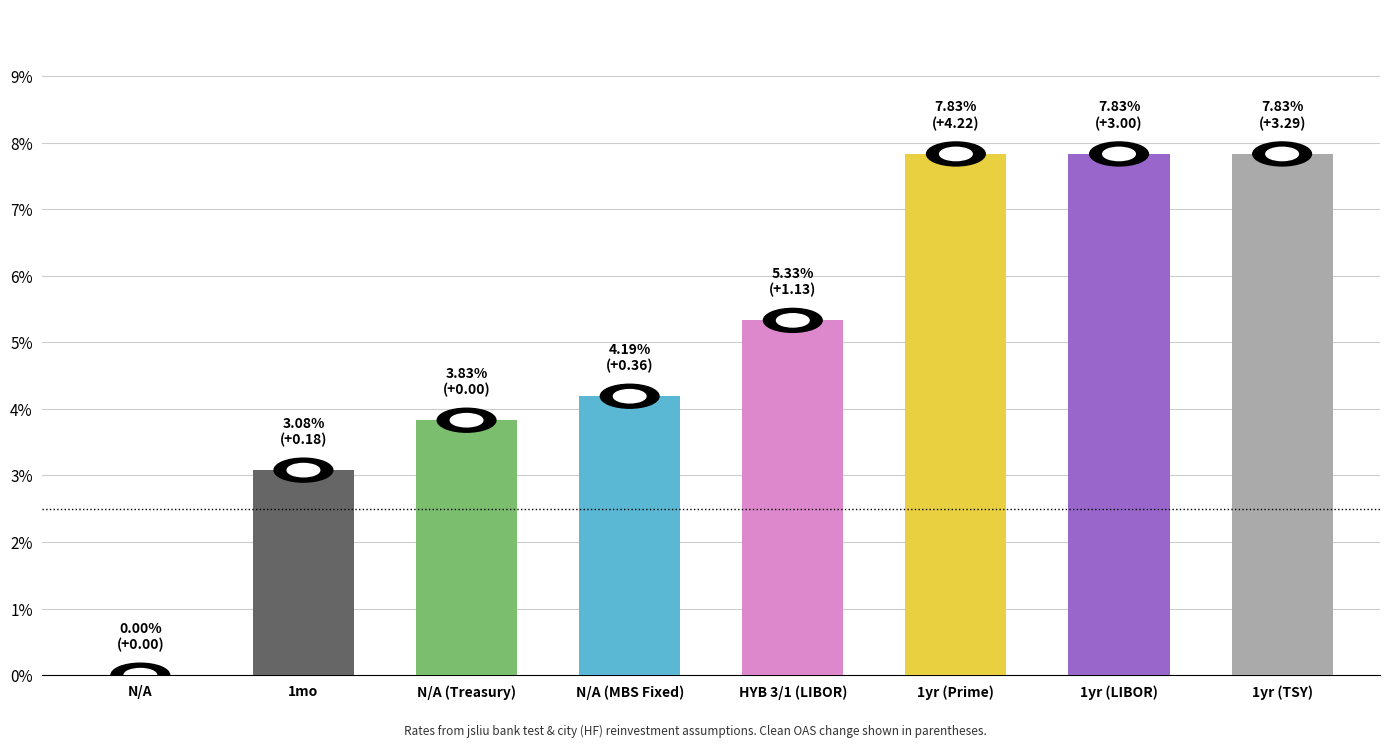

What is the change in value from N/A to 1yr (Prime)?

+7.8